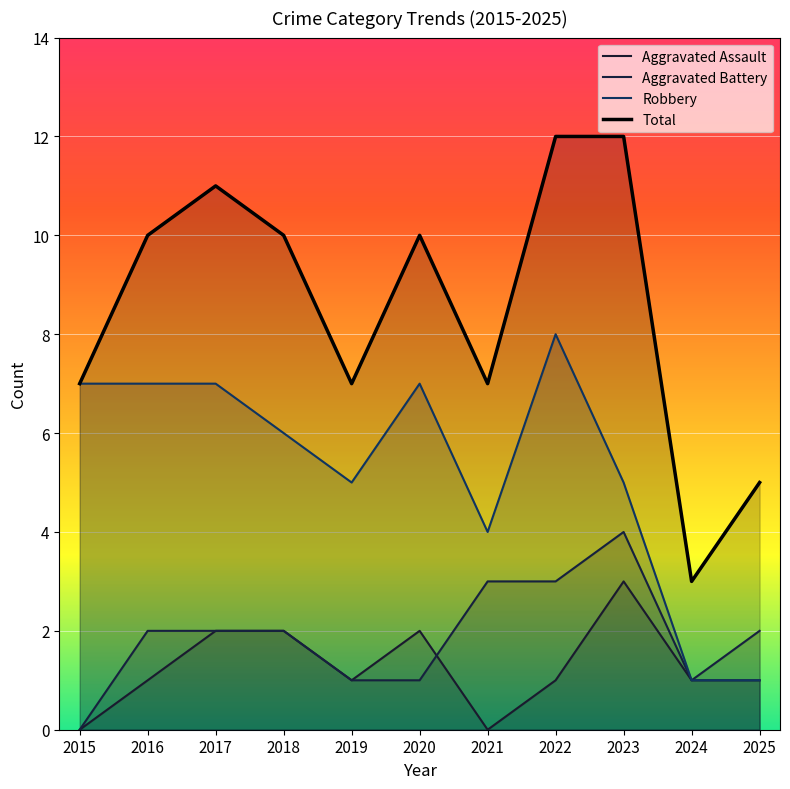

True or false: Total and Aggravated Assault cross at least once.

False